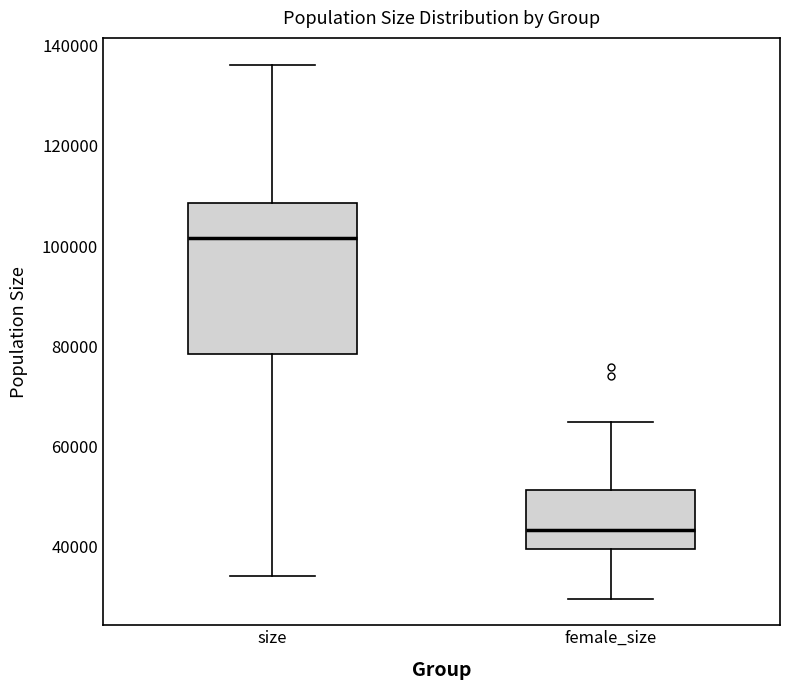

Reading left to right, transcribe this box plot: for each box, give where its median line is, the range the box spans, and where its two whiskers end, as read against the y-axis. The values are not printed on the chart, so give them approximately, as read against the axis.

size: median 102000, box 78000 to 108000, whiskers 34000 to 136000
female_size: median 44000, box 40000 to 52000, whiskers 30000 to 64000